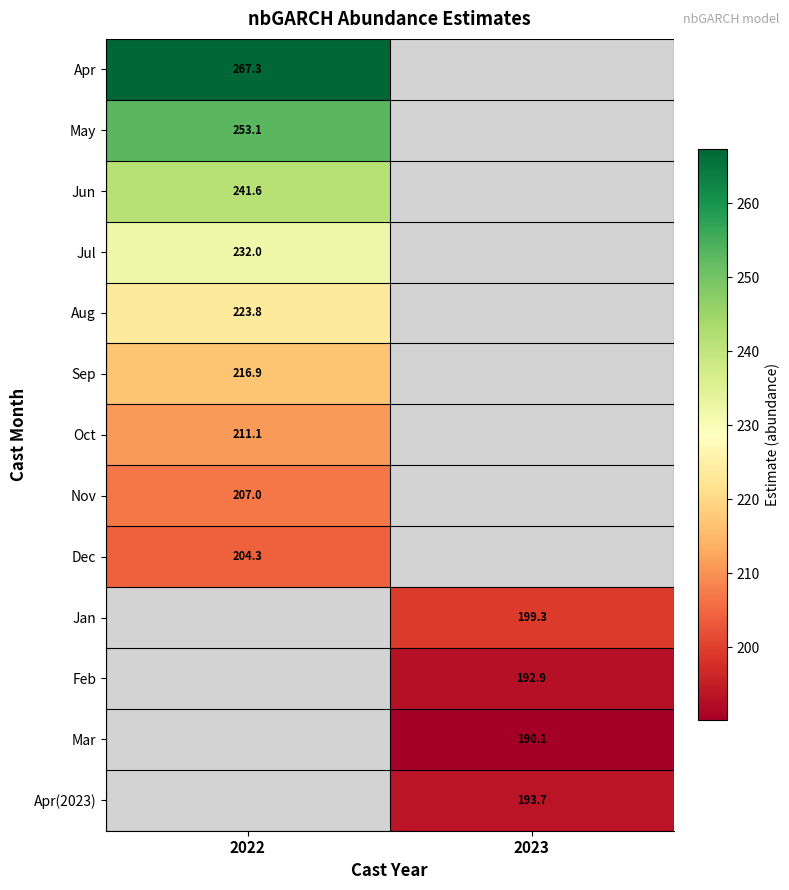

Between 2023 and 2022, which is larger?

2022